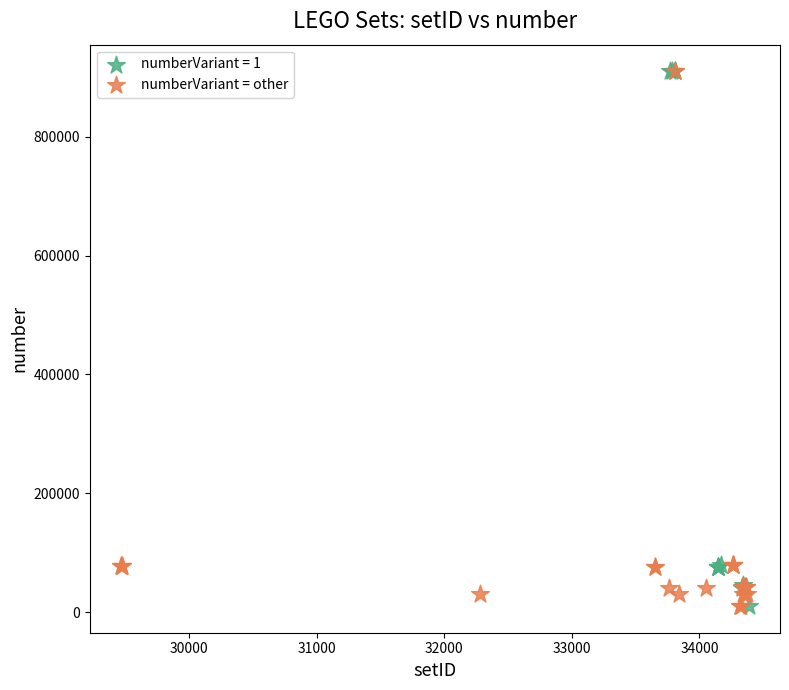

What are all the series names shown in the legend?

numberVariant = 1, numberVariant = other